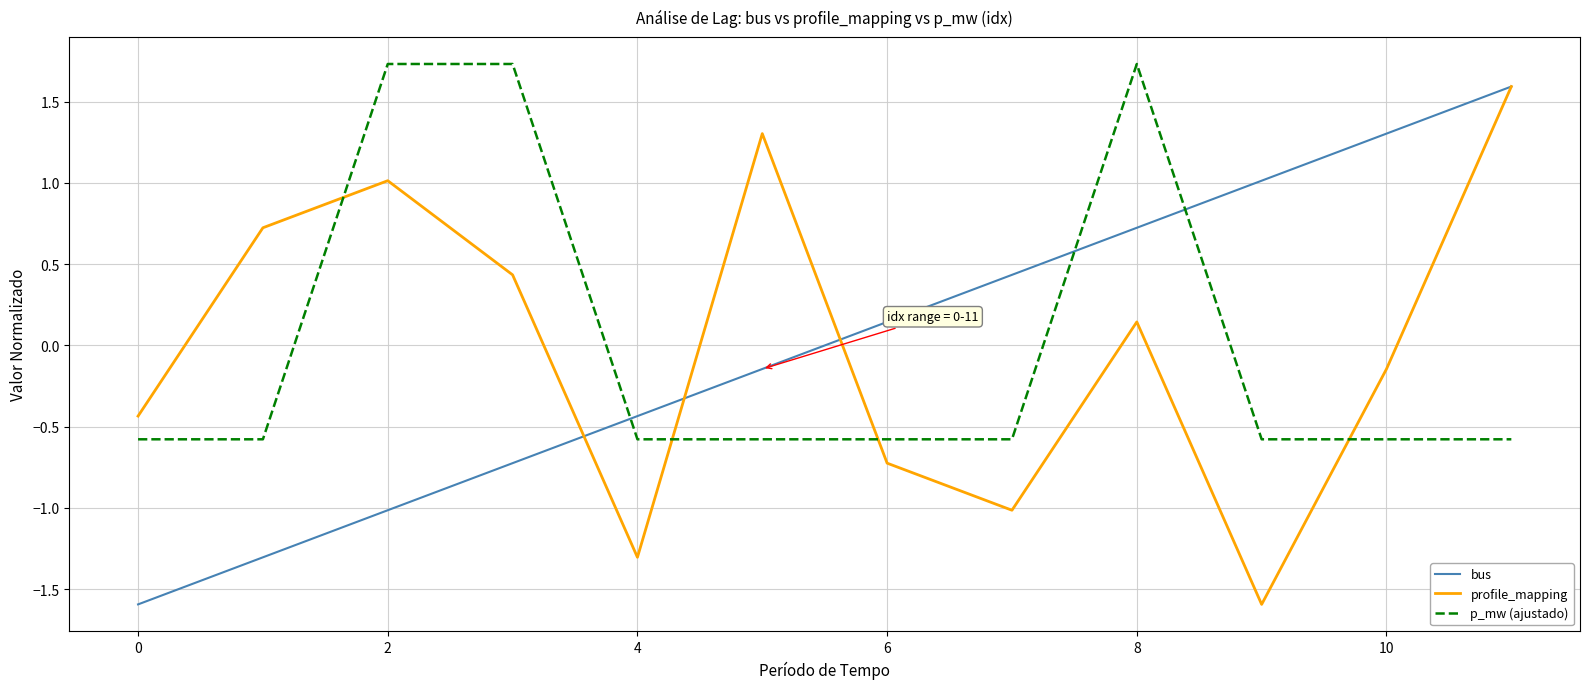

How many times do p_mw (ajustado) and bus cross each other?

3